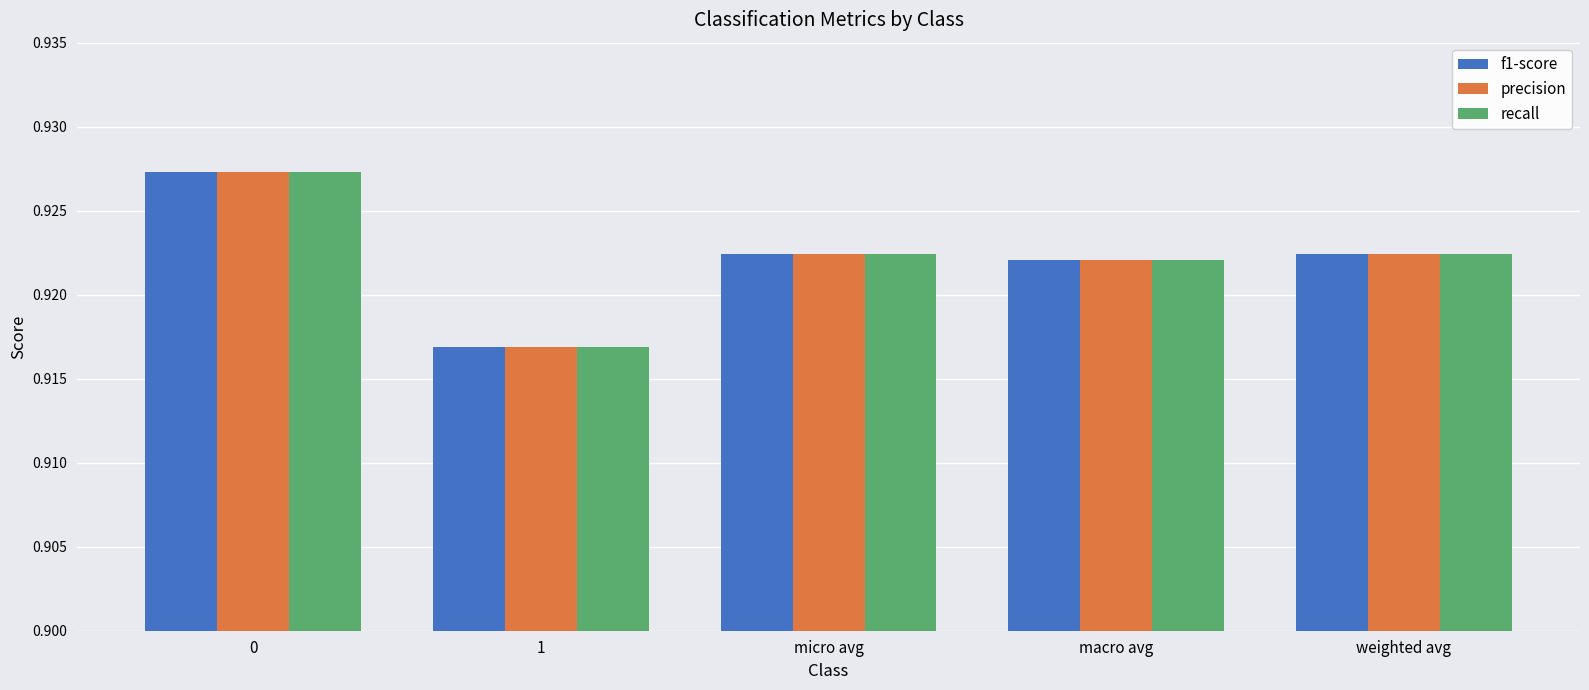

What is the sum of all recall values?

4.6